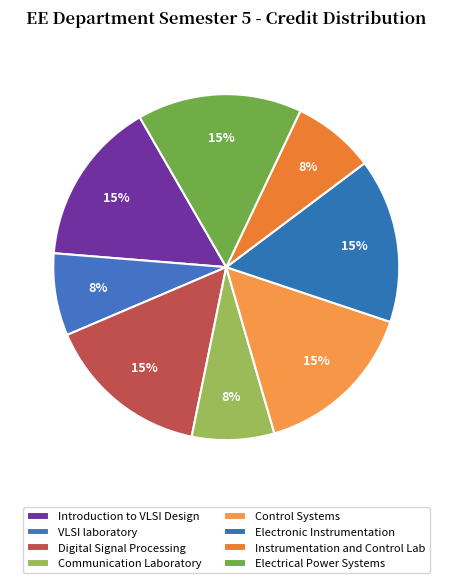

Which slice is the smallest?

VLSI laboratory